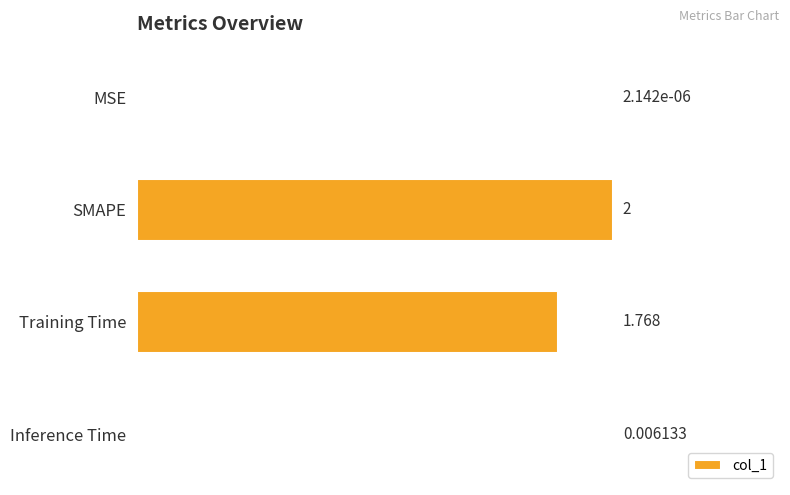

Which has a higher value, Training Time or SMAPE?

SMAPE